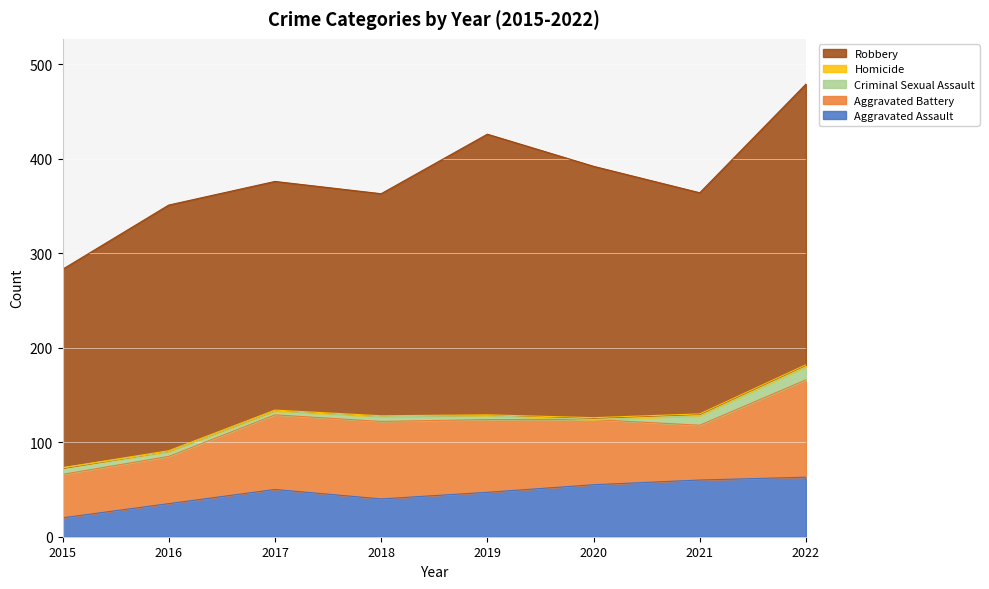

How many lines are shown in the chart?

5